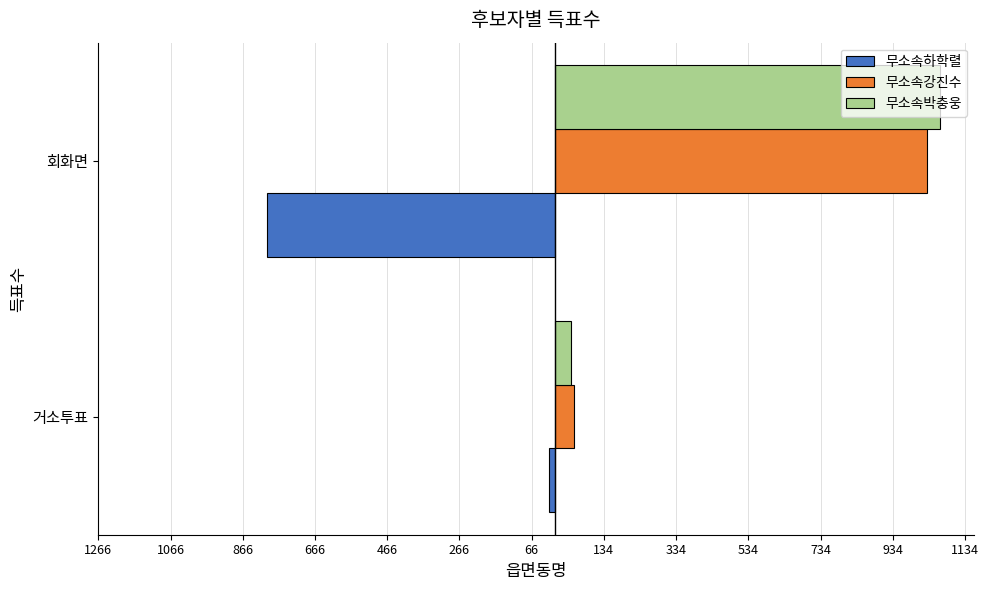

What are all the series names shown in the legend?

무소속하학렬, 무소속강진수, 무소속박충웅